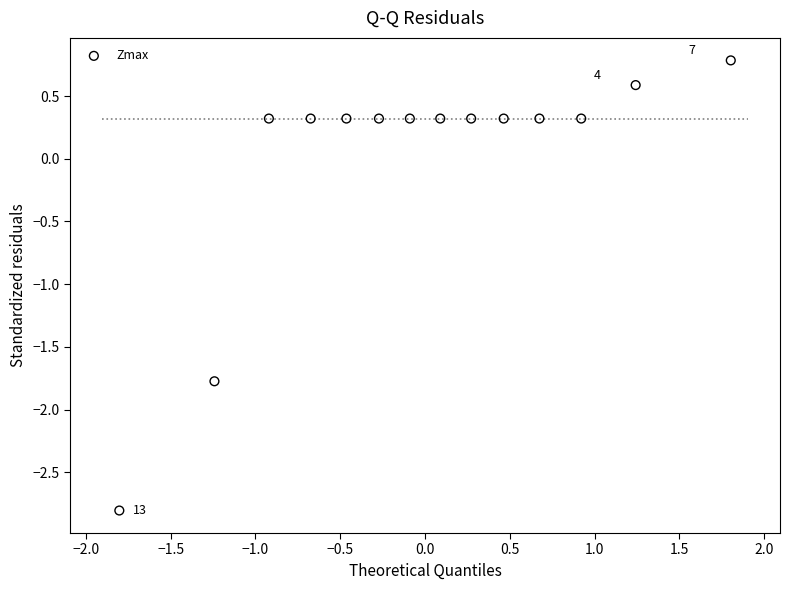

What is the range of Y values (max minus min)?

3.6